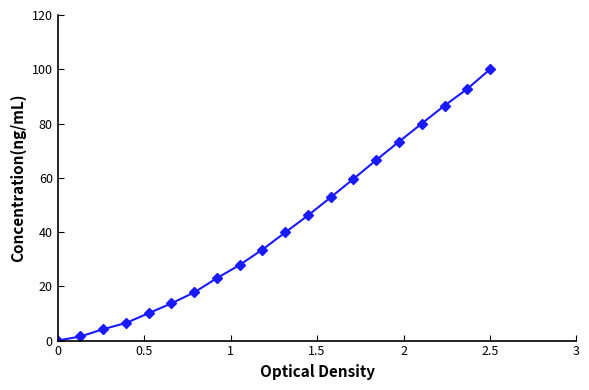

What is the average value?

41.8